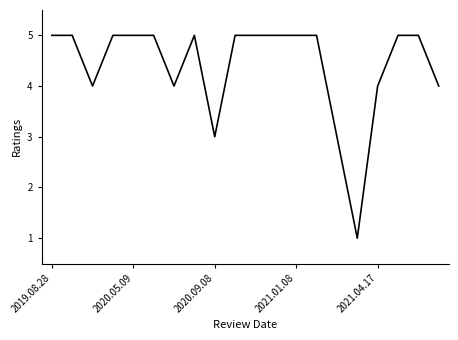

What is the difference between the maximum and minimum values?

4